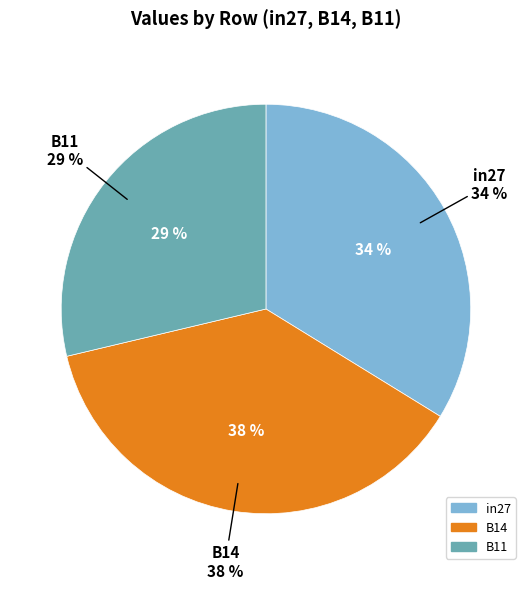

The B14 slice represents 38% of the pie. True or false?

True